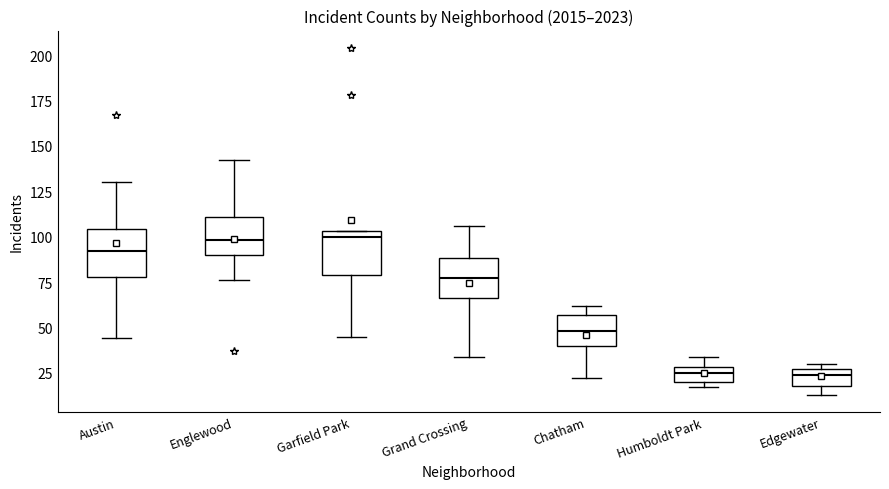

Reading left to right, transcribe this box plot: for each box, give where its median line is, the range the box spans, and where its two whiskers end, as read against the y-axis. The values are not printed on the chart, so give them approximately, as read against the axis.

Austin: median 90, box 80 to 105, whiskers 45 to 130
Englewood: median 100, box 90 to 110, whiskers 75 to 140
Garfield Park: median 100, box 80 to 105, whiskers 45 to 105
Grand Crossing: median 75, box 65 to 90, whiskers 35 to 105
Chatham: median 50, box 40 to 55, whiskers 20 to 60
Humboldt Park: median 25, box 20 to 30, whiskers 15 to 35
Edgewater: median 25 (just below the box's upper edge), box 20 to 25, whiskers 15 to 30